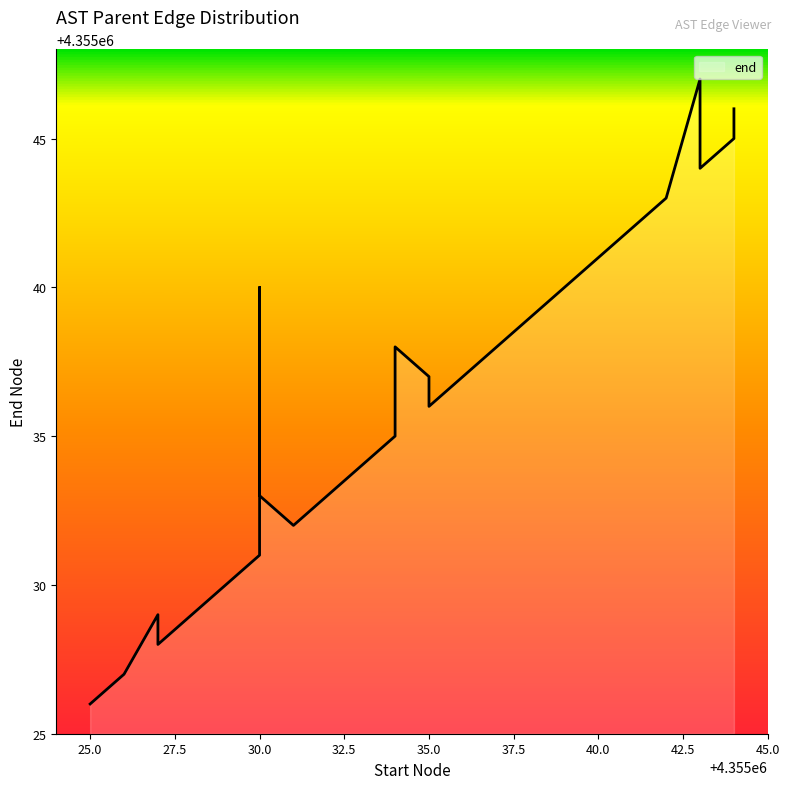

How many points are higher than both their immediate neighbors (excluding endpoints)?

4